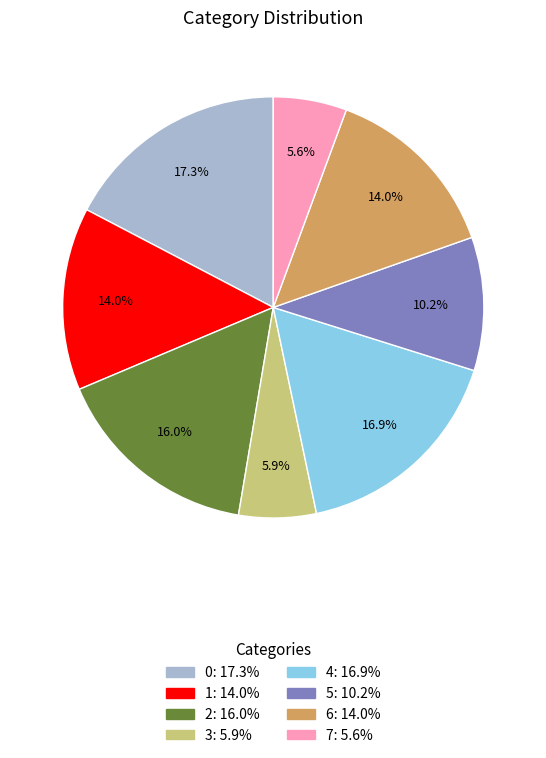

What percentage is the 7 slice, to the nearest percent?

6%